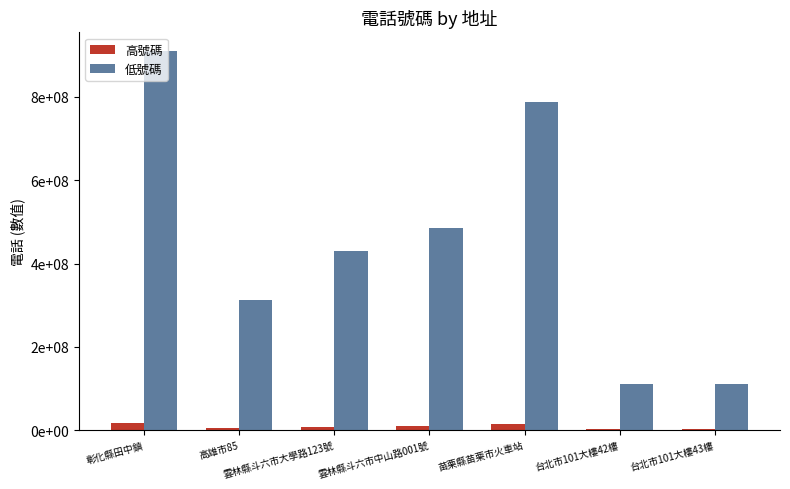

What are all the series names shown in the legend?

高號碼, 低號碼